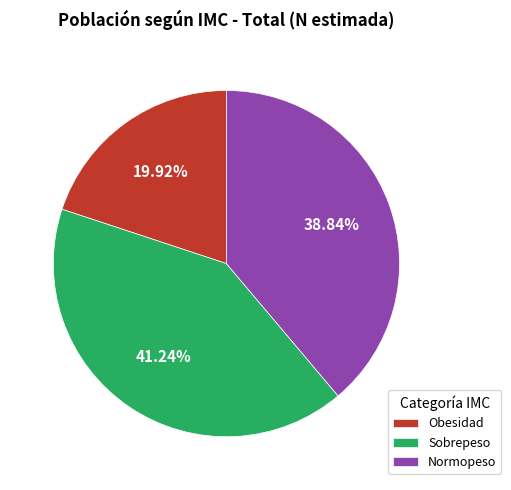

How much of the chart is everything except Sobrepeso?

58.8%